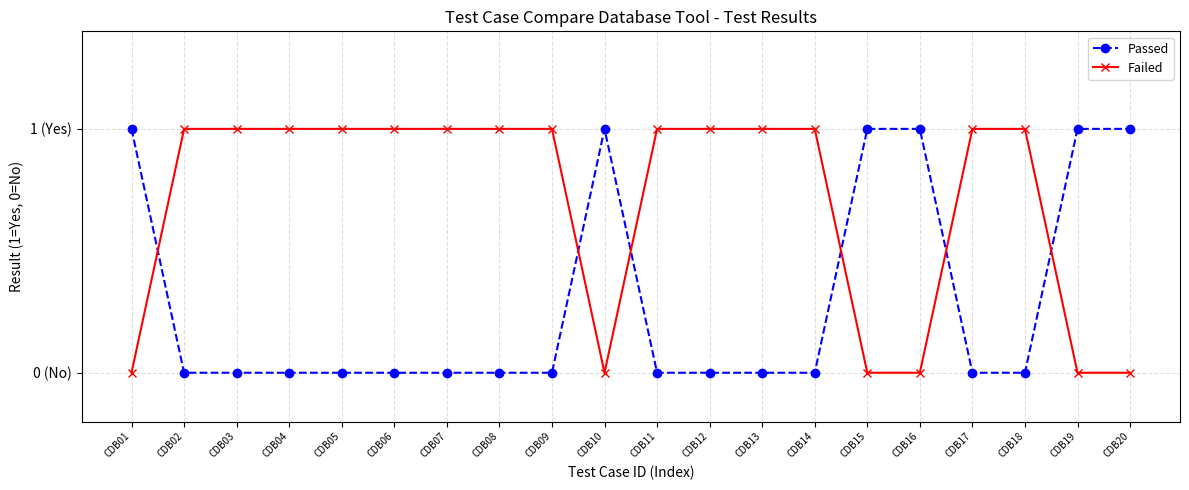

What are all the series names shown in the legend?

Passed, Failed